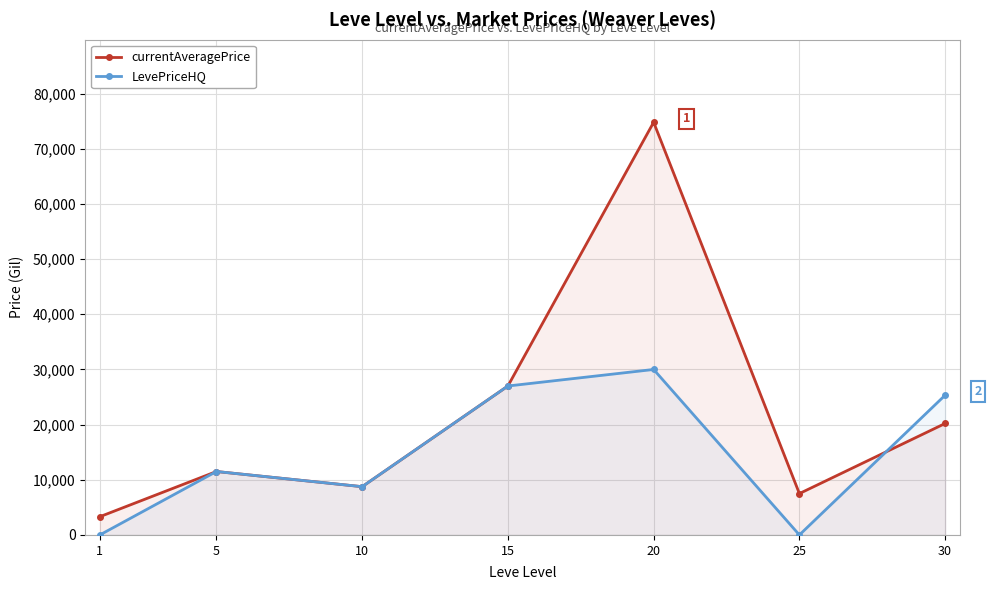

What is the spread (max minus min) of values at 25?

7500.0